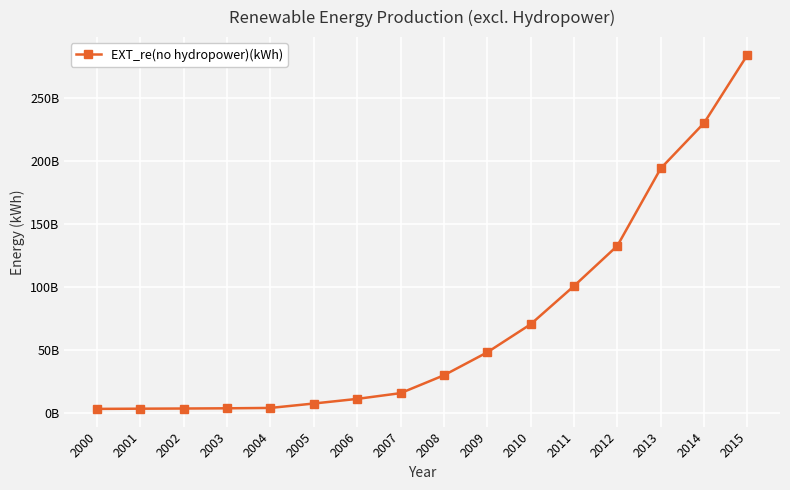

Does the chart have visible grid lines?

Yes